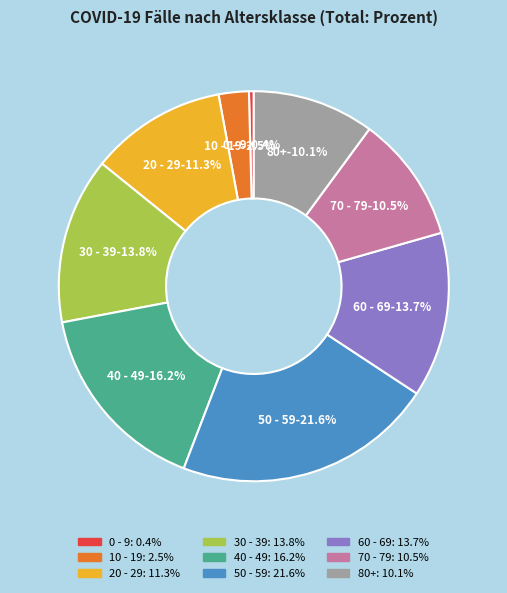

How many slices are in this pie chart?

9